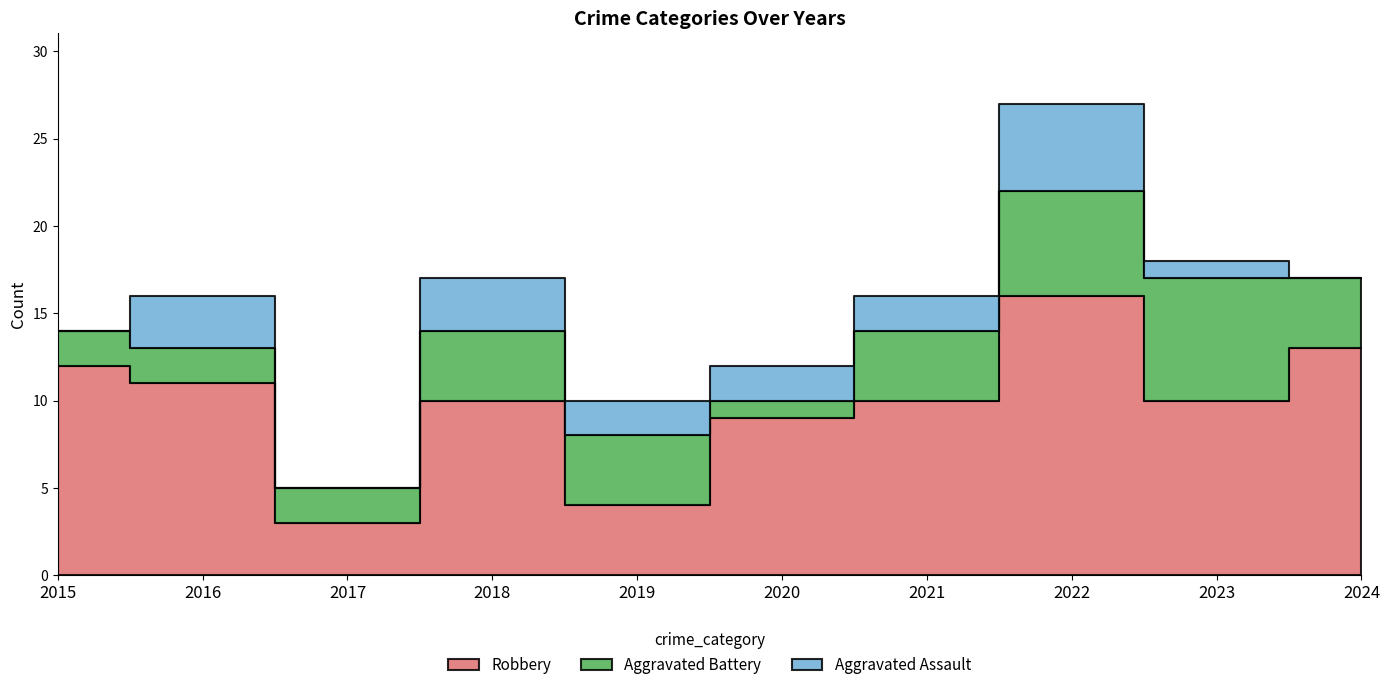

At which label does Aggravated Battery reach its minimum?

2020